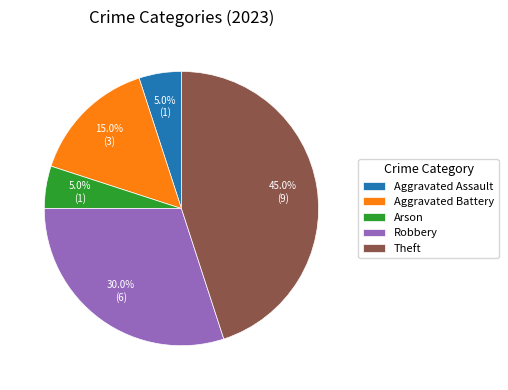

What is the largest slice in the pie chart?

Theft